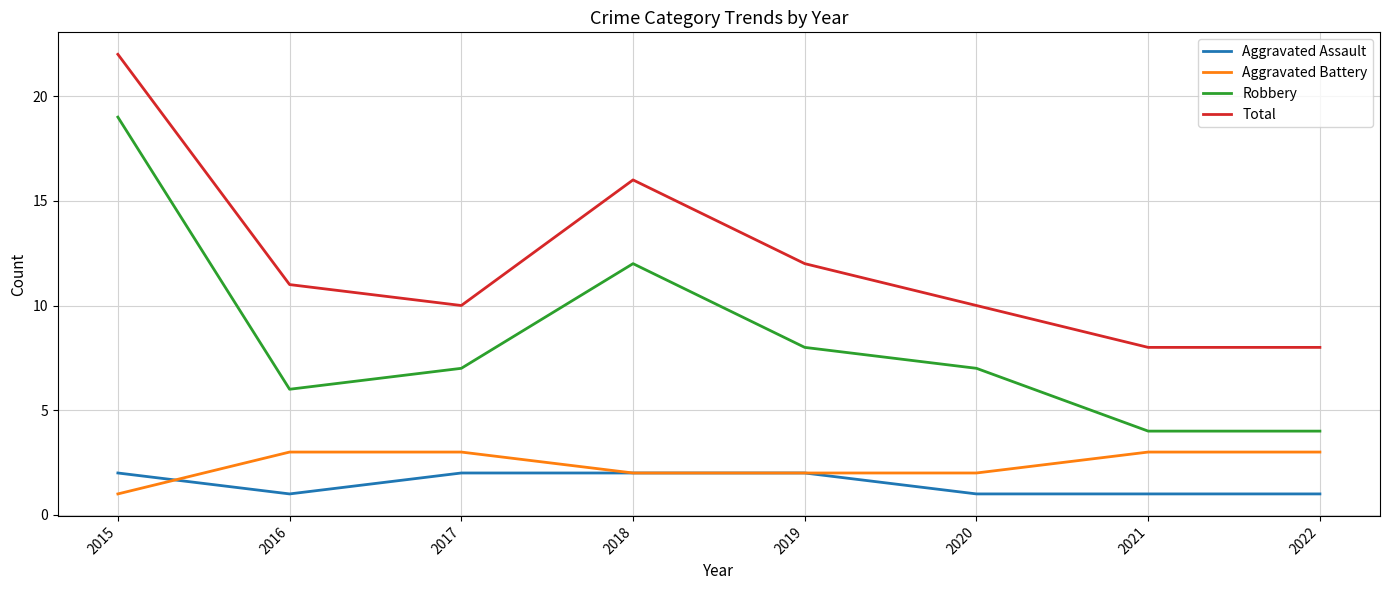

What is the total value across all series at 2016?

21